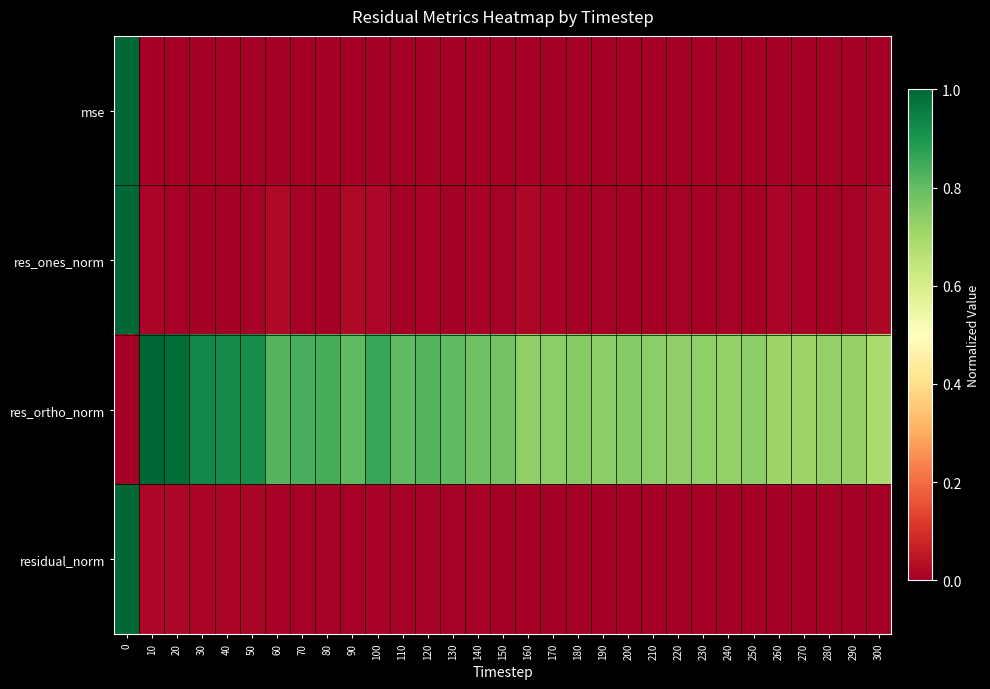

What is the spread (max minus min) of values at 20?

1.0